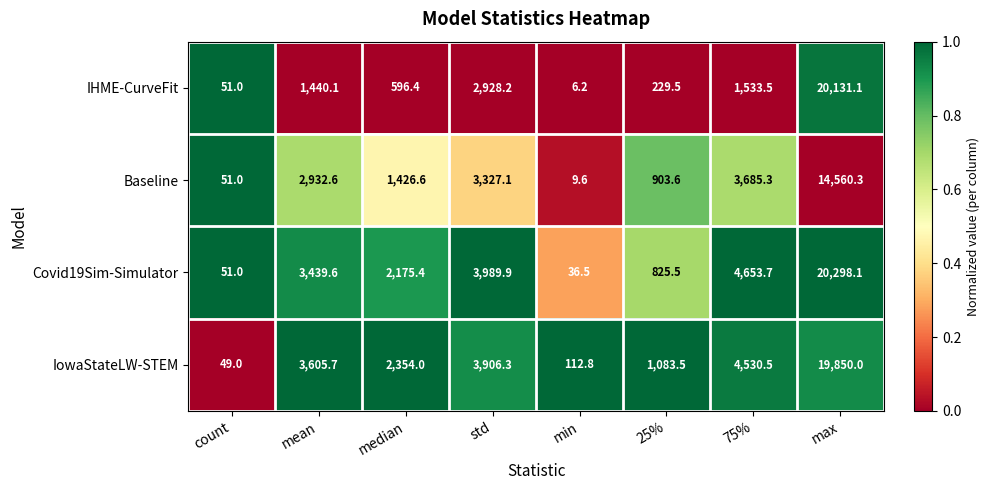

Rank the series at min from lowest to highest value.

IHME-CurveFit, Baseline, Covid19Sim-Simulator, IowaStateLW-STEM